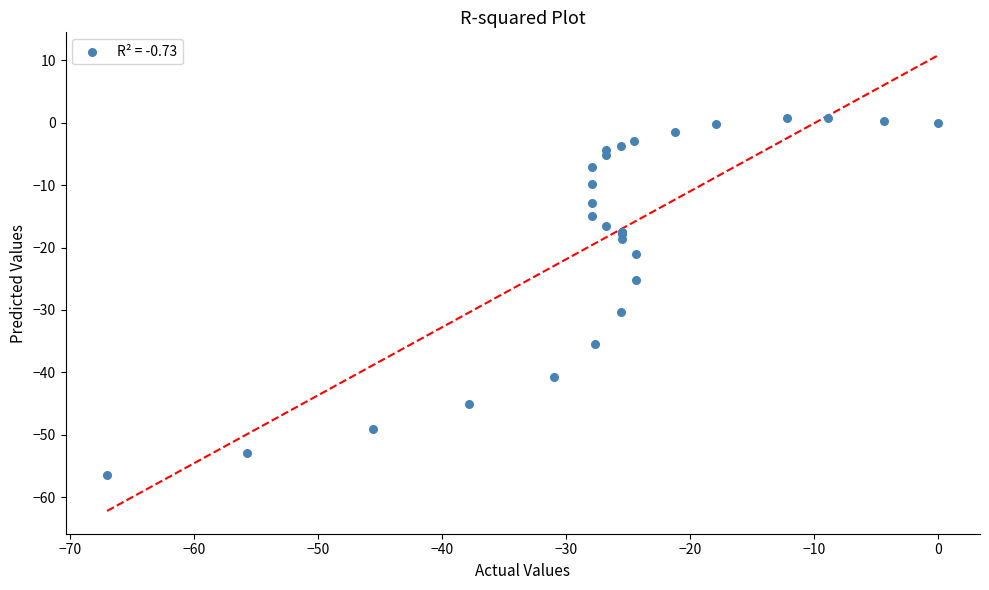

What Y value in the scatter plot is closest to -27?

-25.2